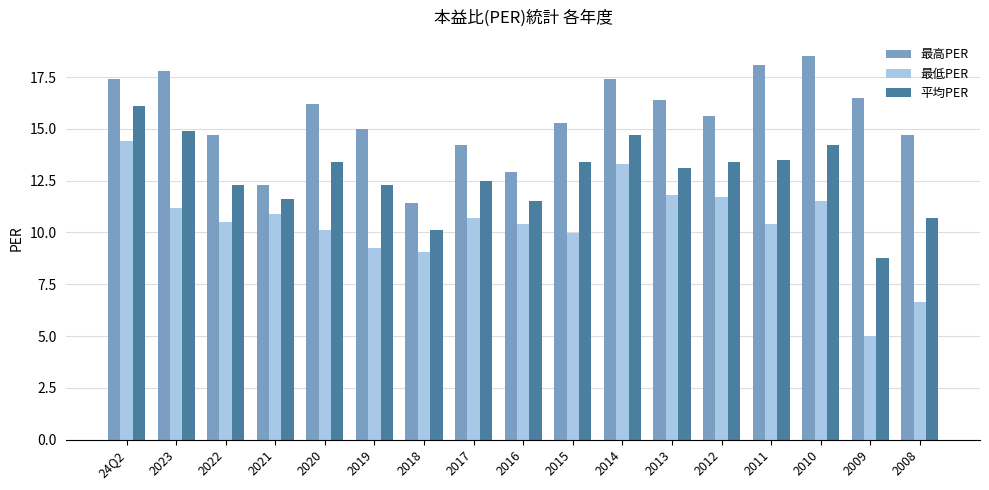

Reading right to left, transcribe all the data shown in this chart.

最高PER: 14.7	16.5	18.5	18.1	15.6	16.4	17.4	15.3	12.9	14.2	11.4	15.0	16.2	12.3	14.7	17.8	17.4
最低PER: 6.7	5.0	11.5	10.4	11.7	11.8	13.3	10.0	10.4	10.7	9.0	9.2	10.1	10.9	10.5	11.2	14.4
平均PER: 10.7	8.8	14.2	13.5	13.4	13.1	14.7	13.4	11.5	12.5	10.1	12.3	13.4	11.6	12.3	14.9	16.1